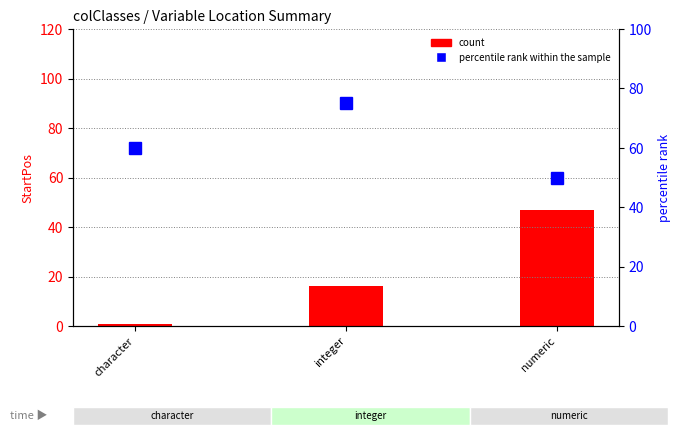

What is the value of the count bar at the 3rd from the left?

47